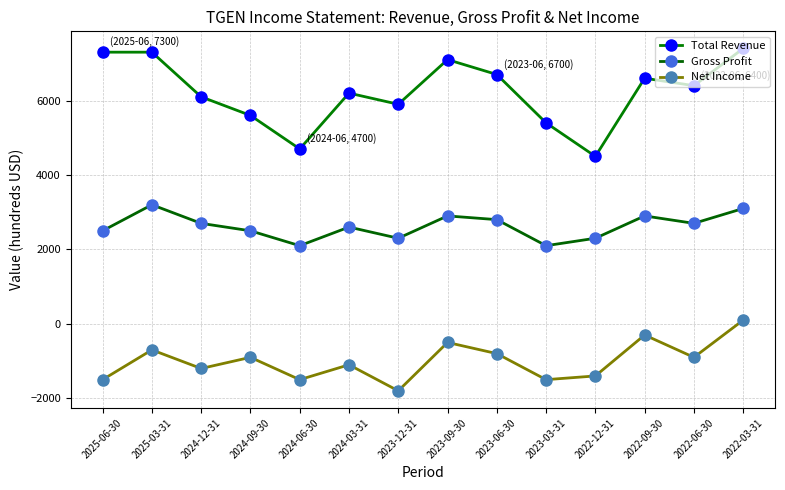

What is the average value of the Total Revenue series?

6229